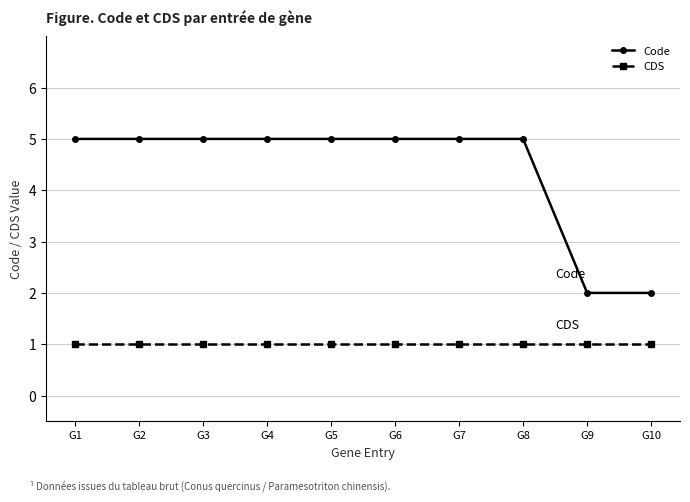

What are all the series names shown in the legend?

Code, CDS